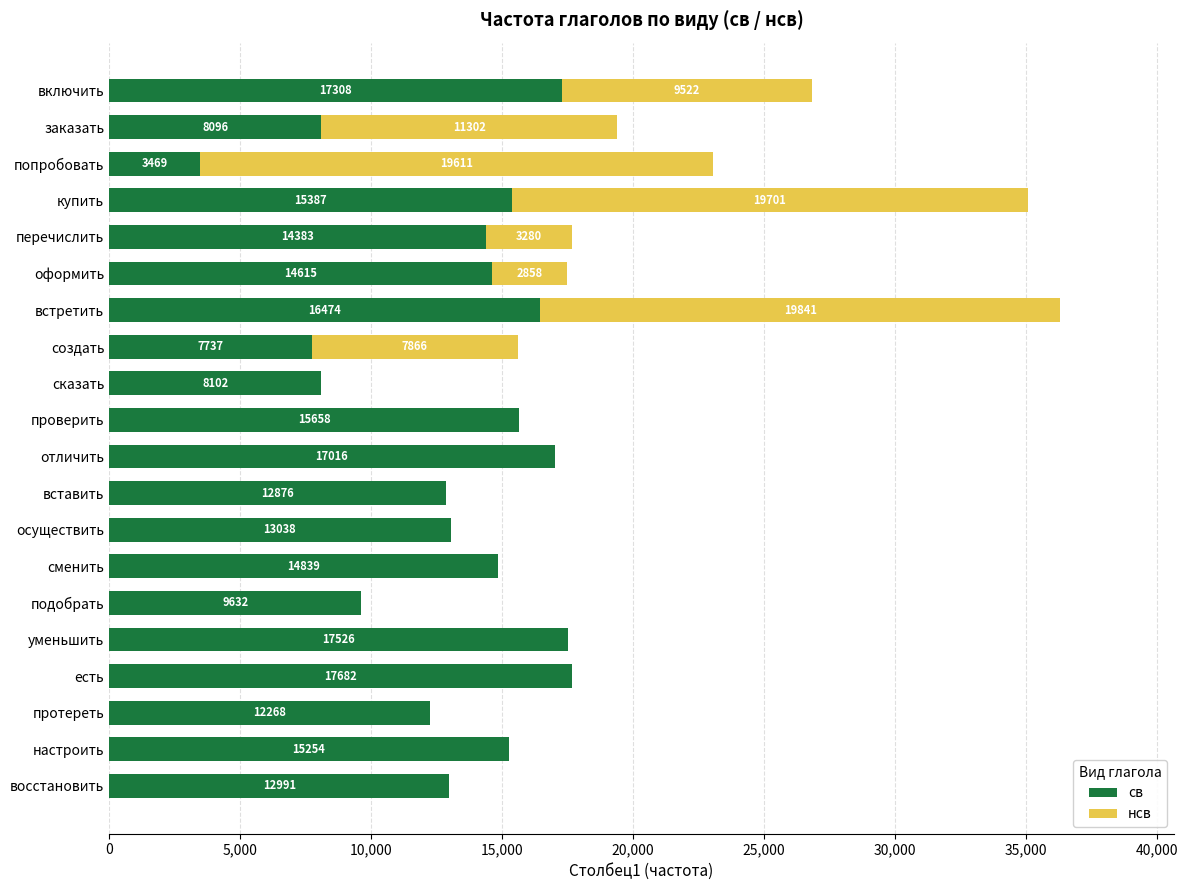

At which label does св reach its peak?

есть